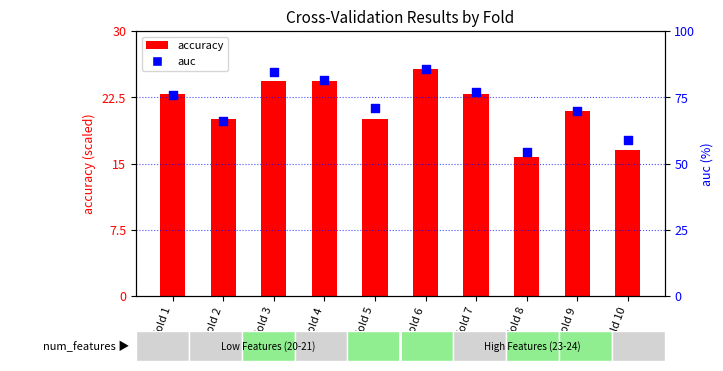

At how many categories does at least one series exceed 42?

10